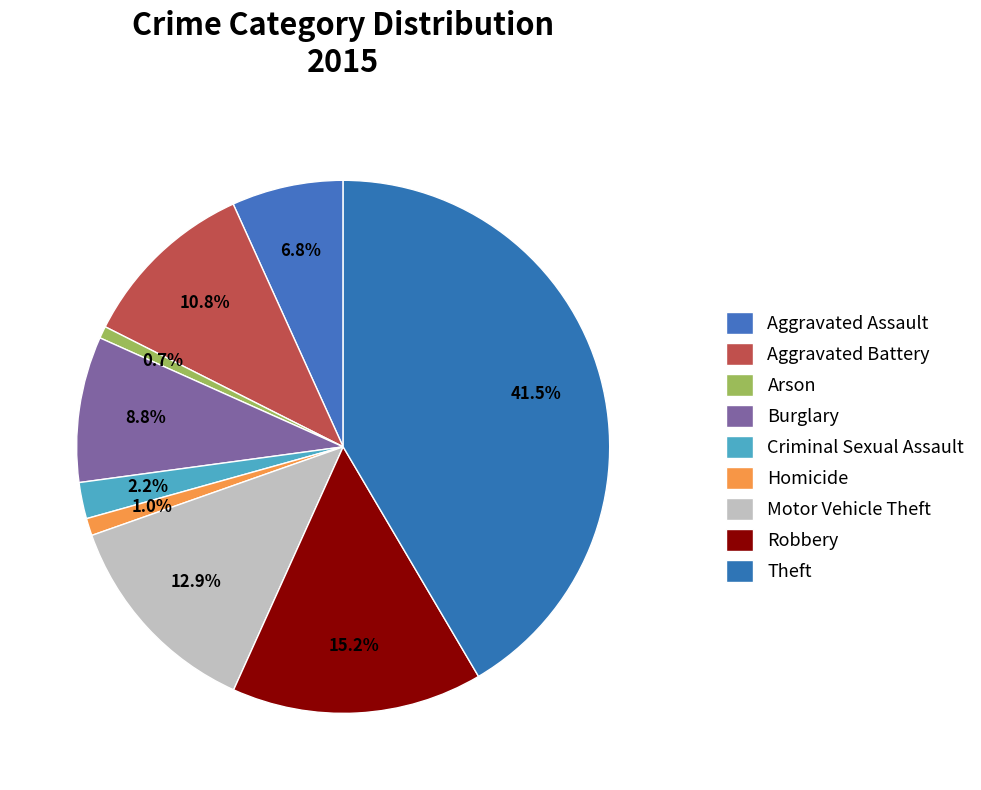

The Criminal Sexual Assault slice represents 2% of the pie. True or false?

True